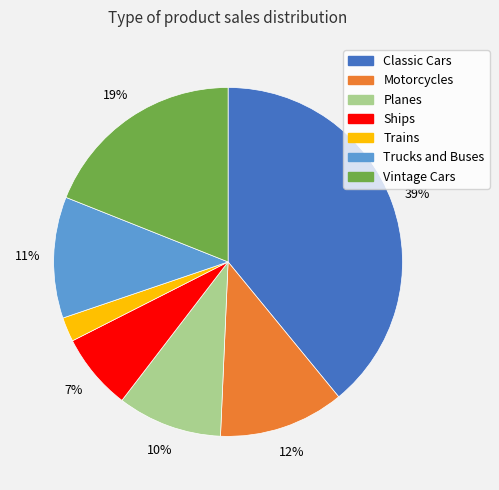

Count the number of slices in the pie.

7